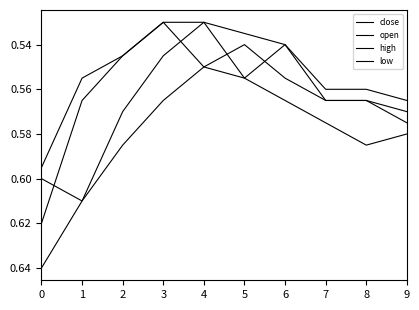

Does the chart have visible grid lines?

No